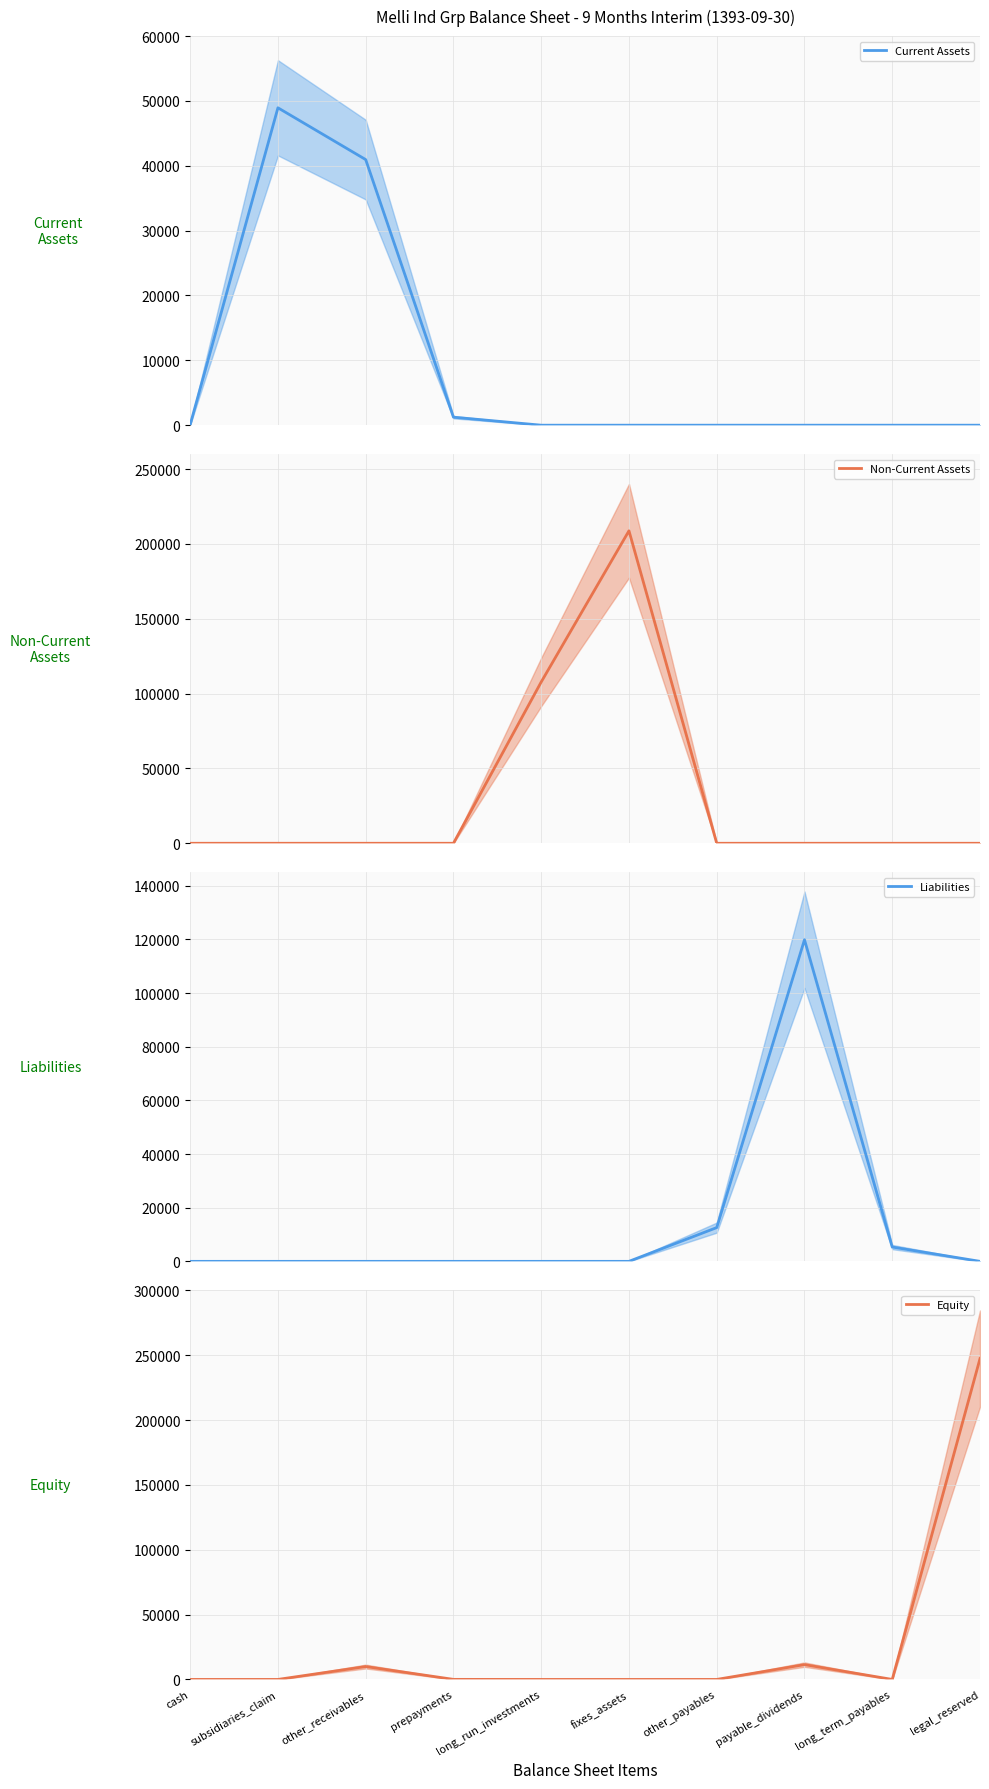

What is the difference between the Current Assets values at subsidiaries_claim and cash?

48872